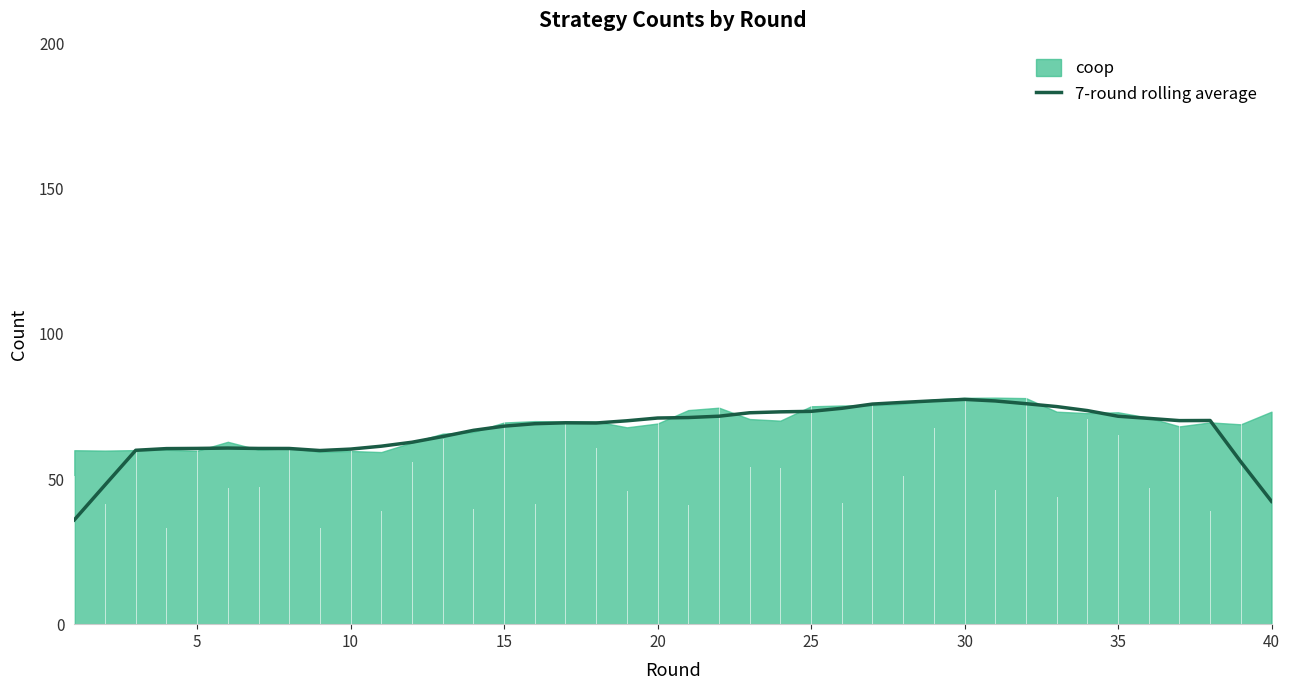

What is the highest value of the 7-round rolling average series?

77.4